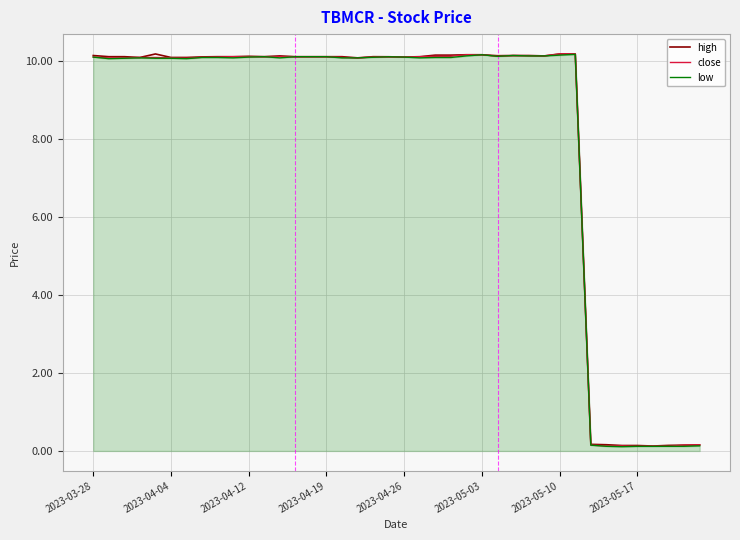

Does the chart display data point markers on the line(s)?

No